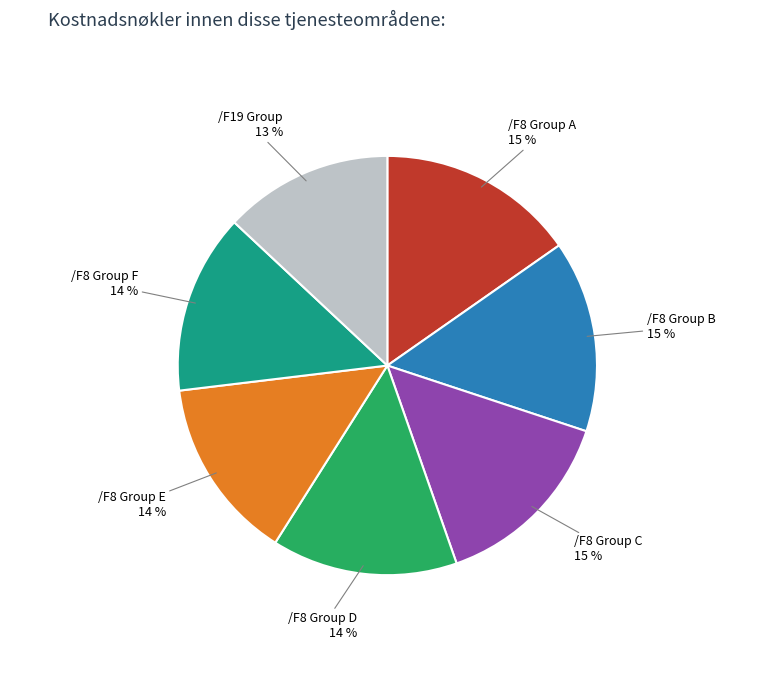

Is there a majority slice in this chart?

No